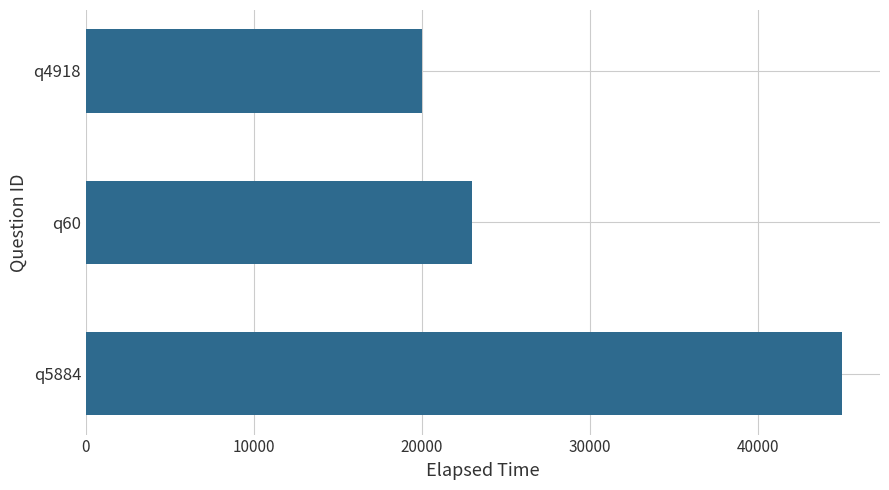

Which has a higher value, q60 or q4918?

q60